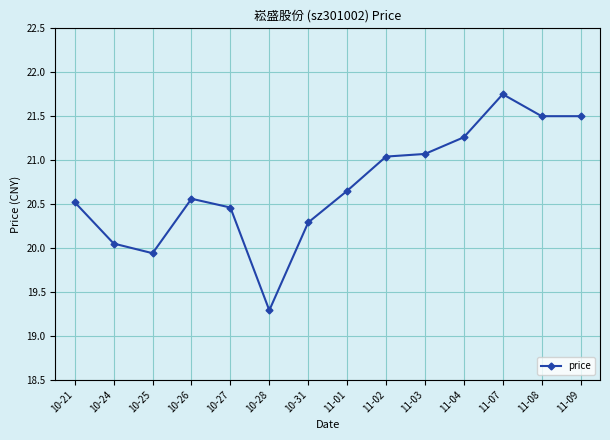

What is the sum of the values at 10-26 and 11-01?

41.2